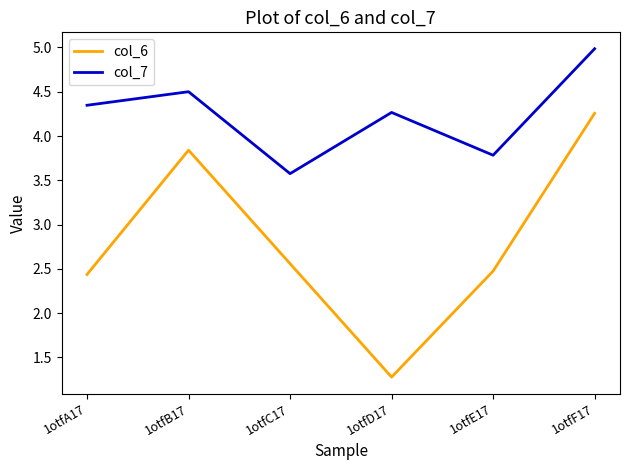

Is the value of col_6 at 1otfE17 greater than the value of col_7 at 1otfC17?

No